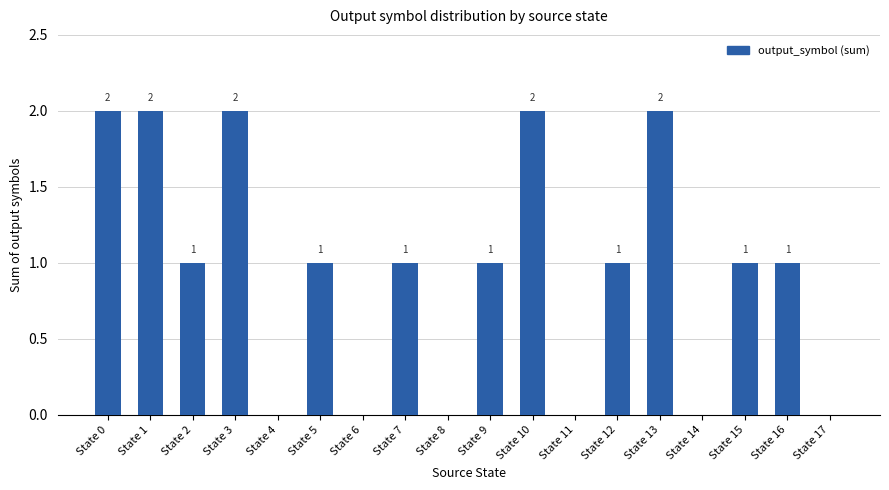

Reading right to left, extract all data points from this chart.

0	1	1	0	2	1	0	2	1	0	1	0	1	0	2	1	2	2